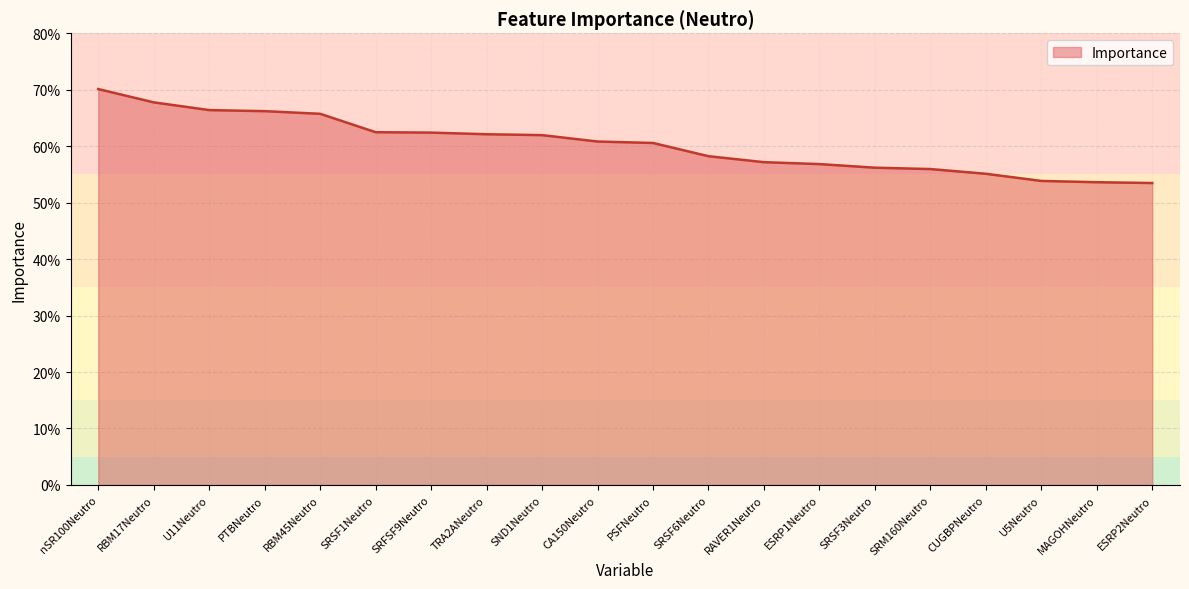

How many data points does each series have?

20